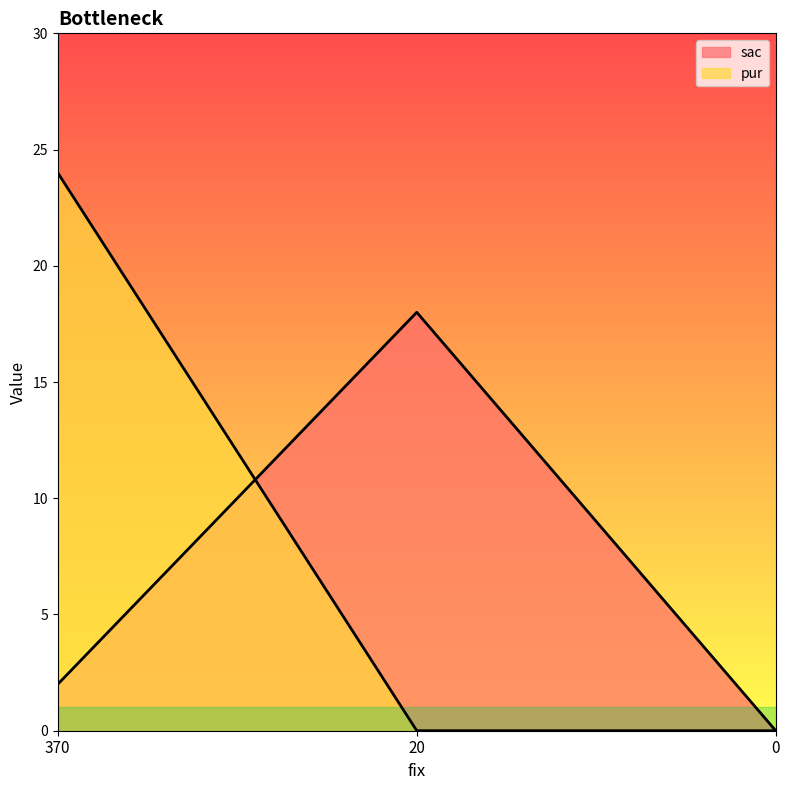

Between 370 and 0, which series saw the biggest shift?

pur